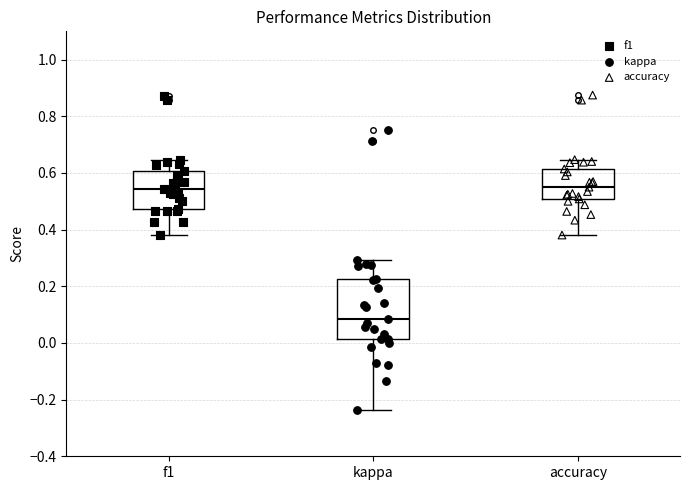

Reading left to right, transcribe this box plot: for each box, give where its median line is, the range the box spans, and where its two whiskers end, as read against the y-axis. The values are not printed on the chart, so give them approximately, as read against the axis.

f1: median 0.54, box 0.48 to 0.60, whiskers 0.38 to 0.64
kappa: median 0.08, box 0.02 to 0.22, whiskers -0.24 to 0.30
accuracy: median 0.56, box 0.50 to 0.62, whiskers 0.38 to 0.64